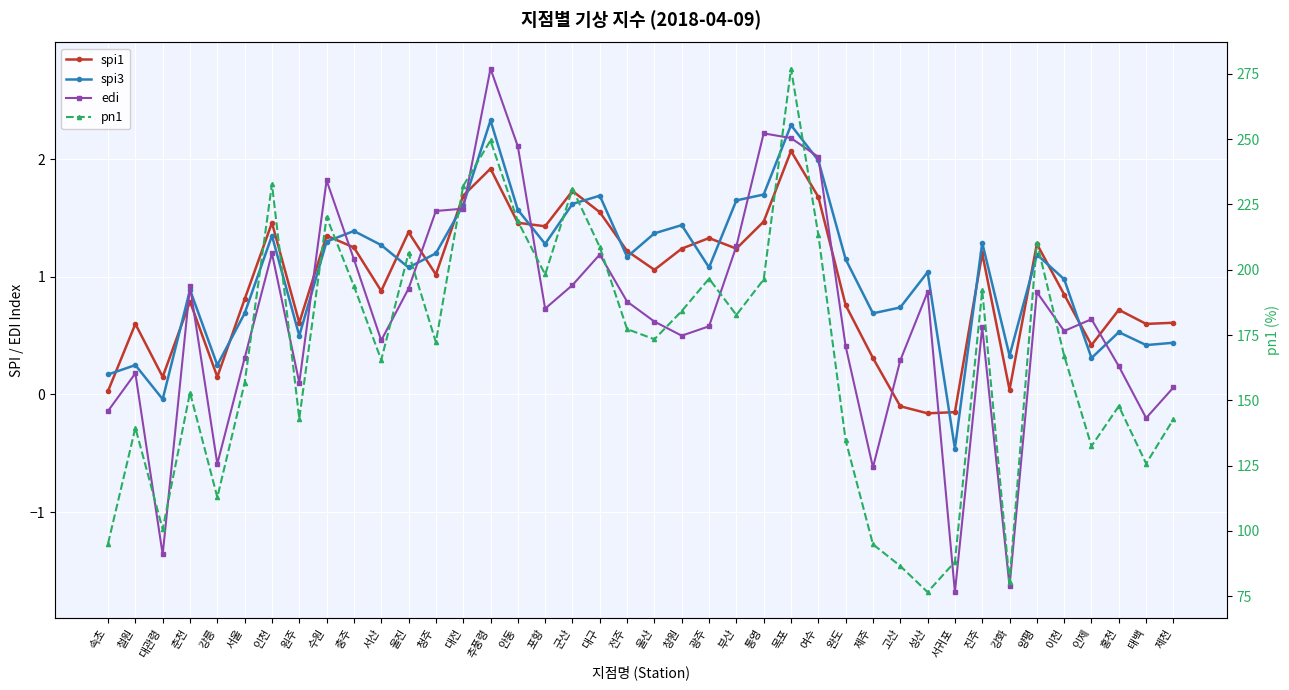

How many lines are shown in the chart?

4